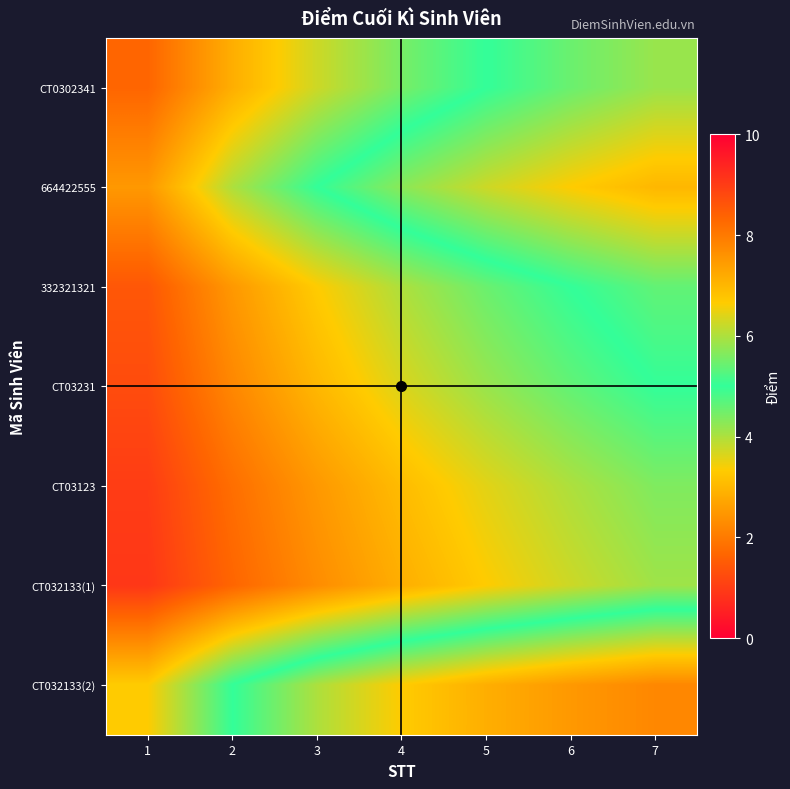

Rank the series at 1 from lowest to highest value.

CT032133(2), 664422555, CT0302341, 332321321, CT03231, CT03123, CT032133(1)